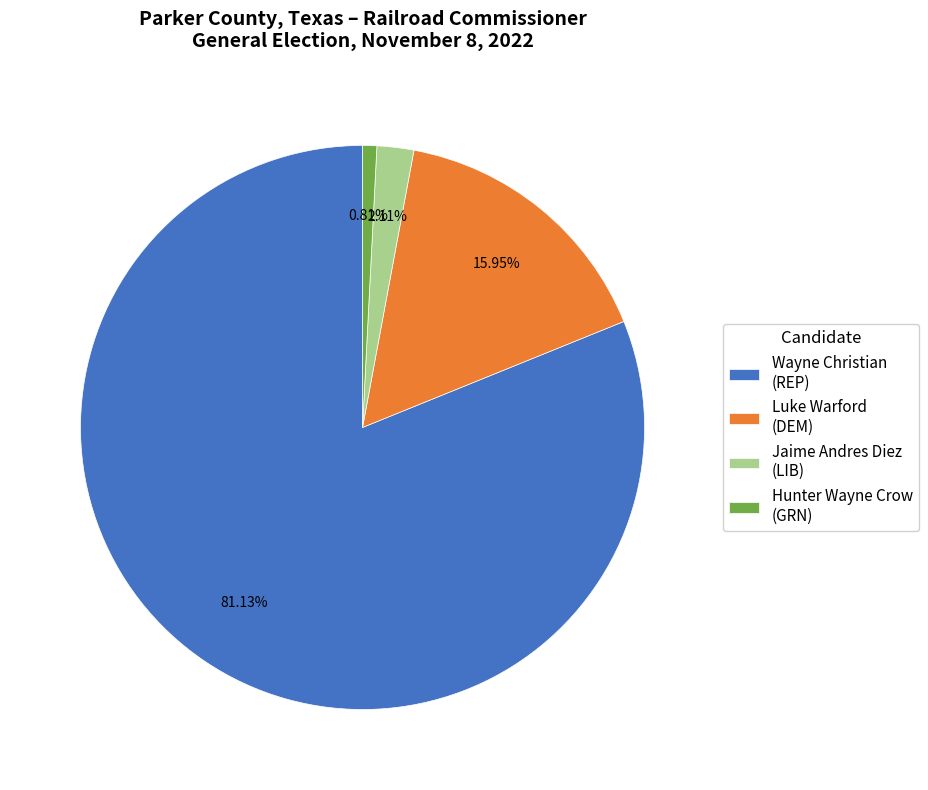

What is the smallest slice in the pie chart?

Hunter Wayne Crow (GRN)